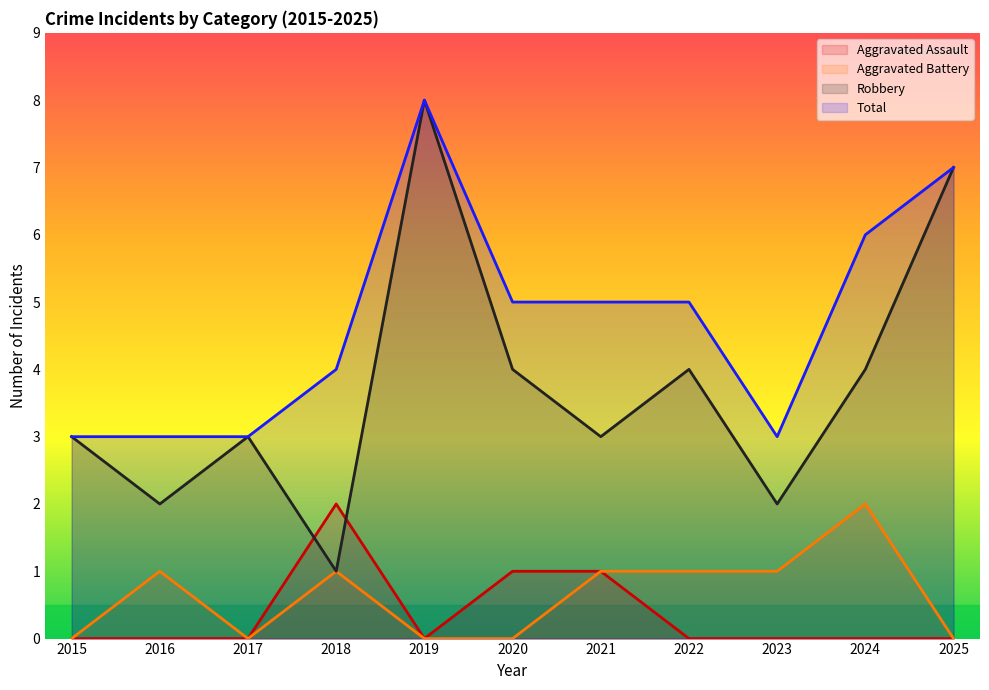

At which label is Aggravated Battery closest to 1?

2016